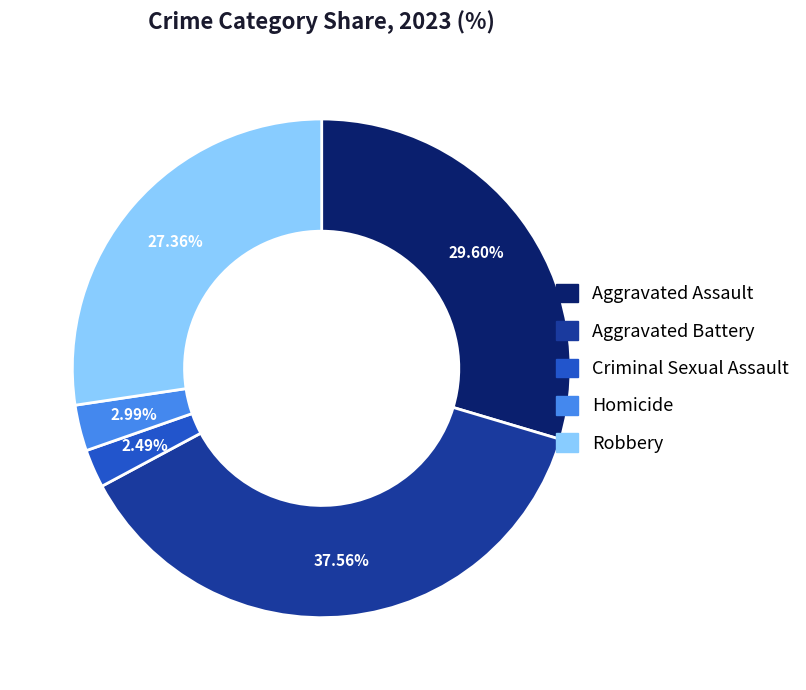

Is Aggravated Assault the majority of the pie?

No